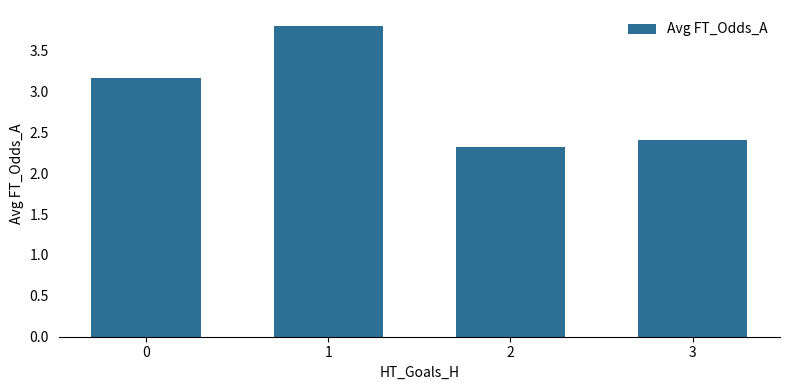

Rank the categories by value from highest to lowest.

1, 0, 3, 2